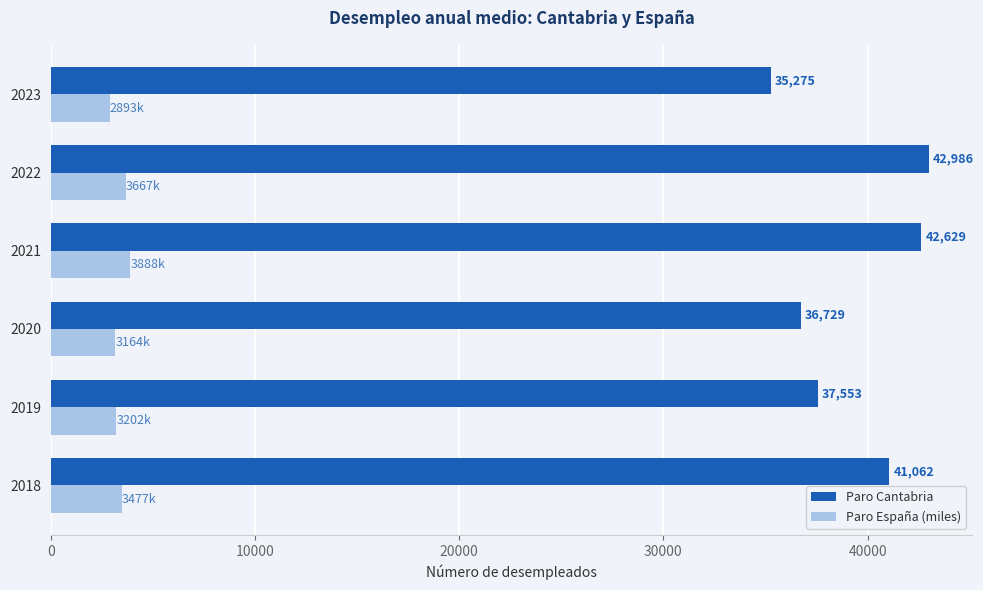

Rank the series by their maximum value, from lowest to highest.

Paro España (miles), Paro Cantabria